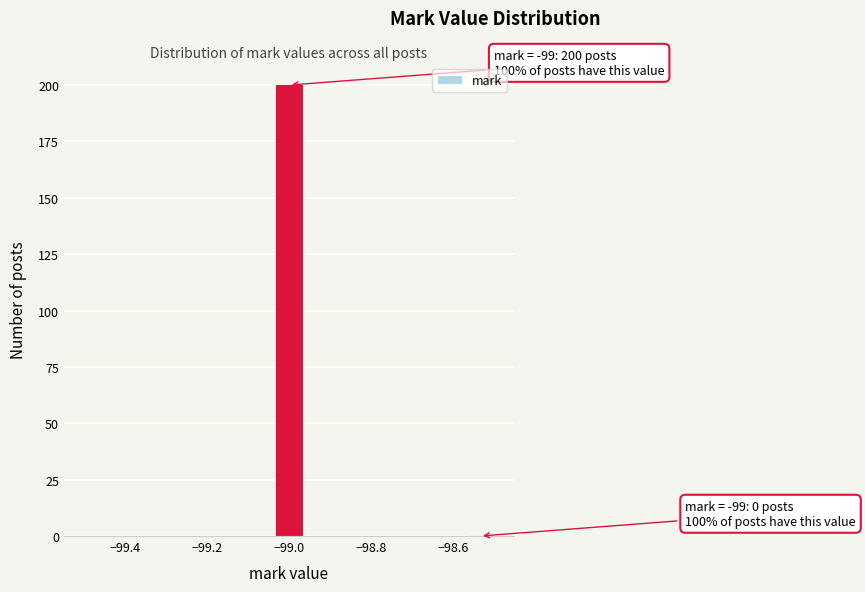

Around what value on the x-axis is the tallest bar? Give the approximate position of its centre, as read against the axis.

-99.00